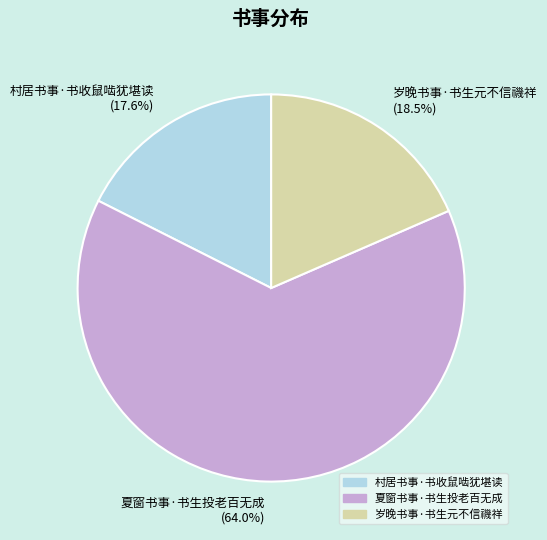

Rank the categories by value from highest to lowest.

夏窗书事·书生投老百无成, 岁晚书事·书生元不信禨祥, 村居书事·书收鼠啮犹堪读